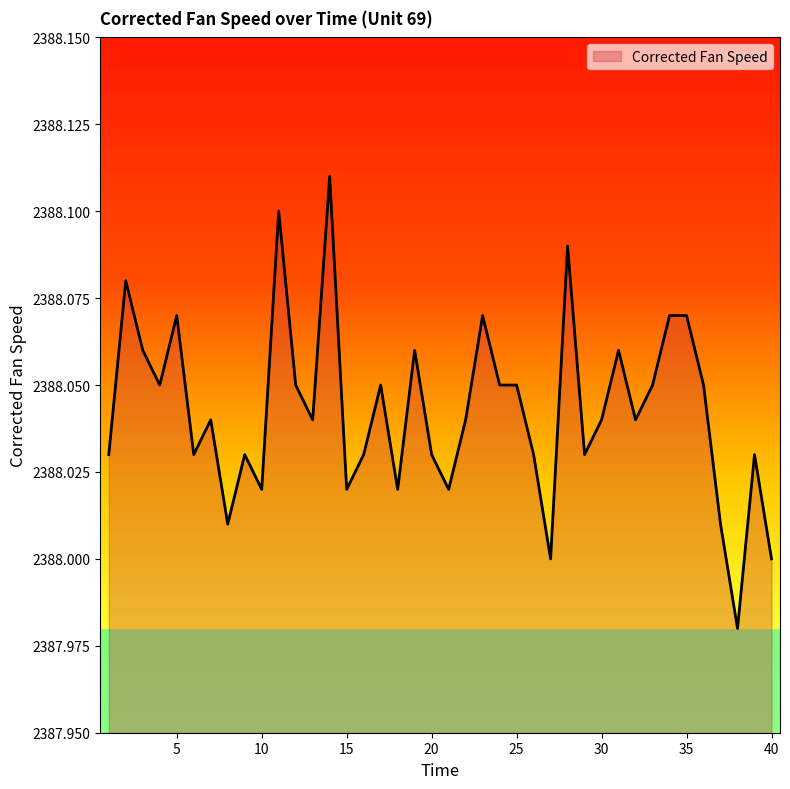

What is the maximum value shown in the chart?

2388.1